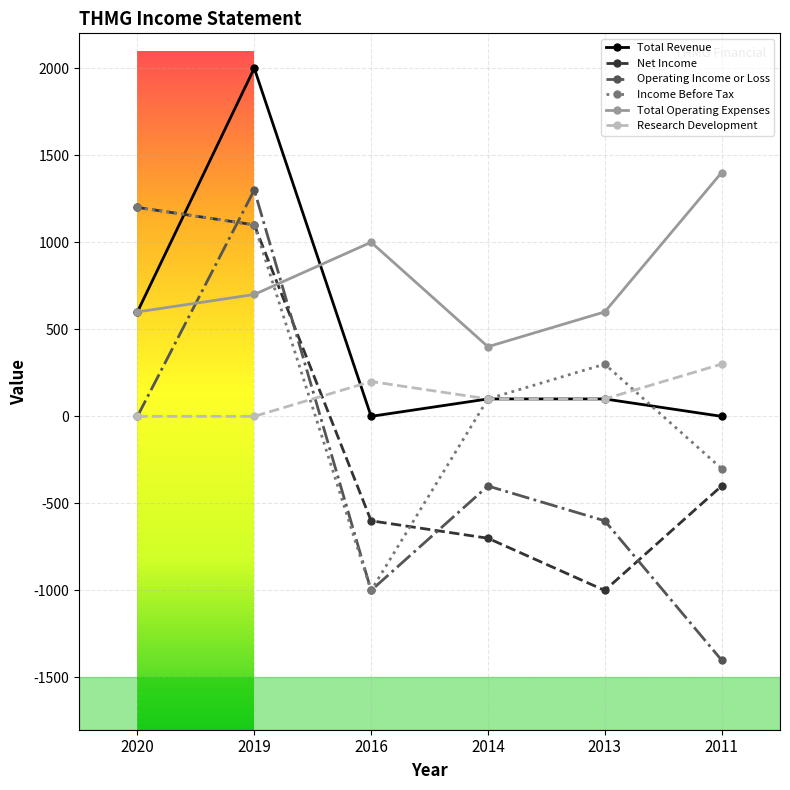

At which category does Total Operating Expenses reach its first local valley?

2014